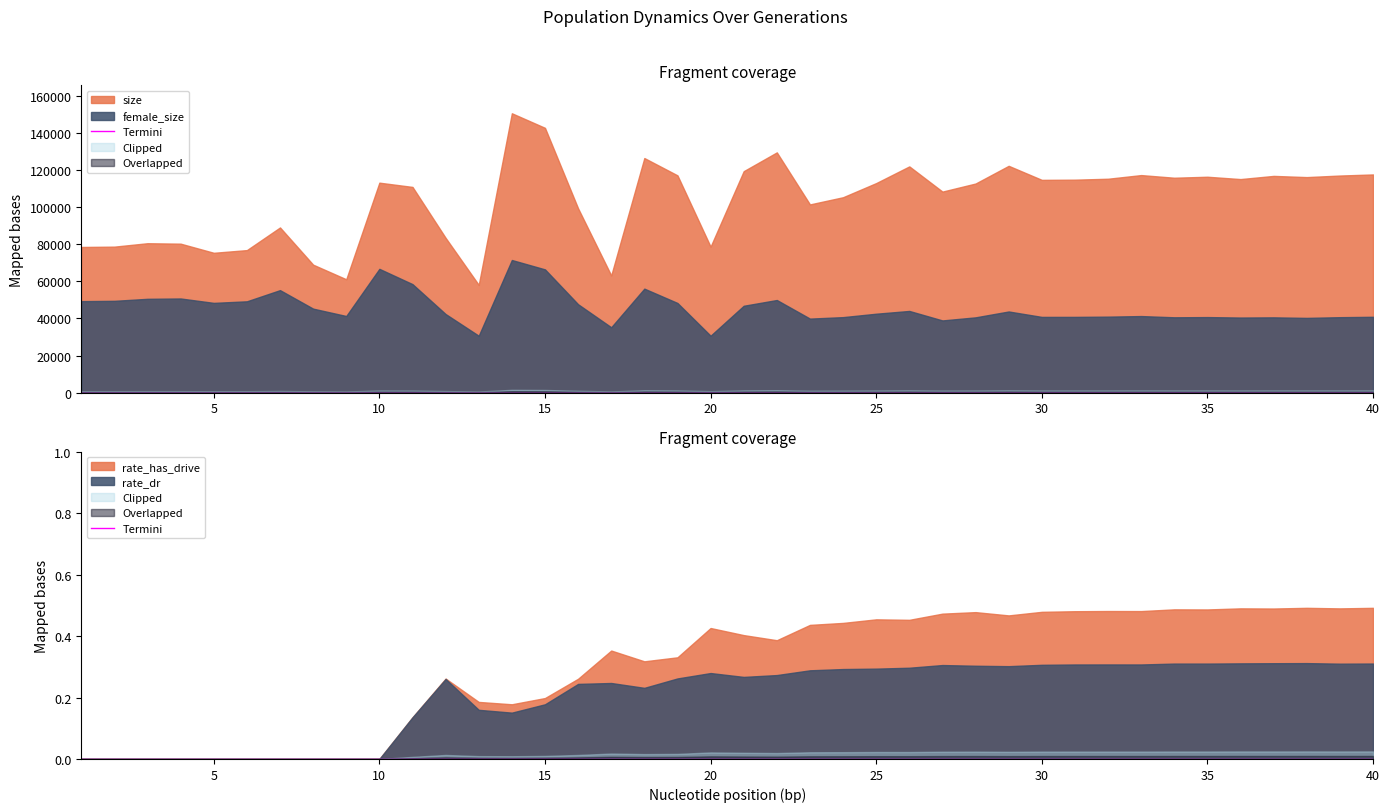

The rate_has_drive series shows -0.3 at 10. True or false?

False